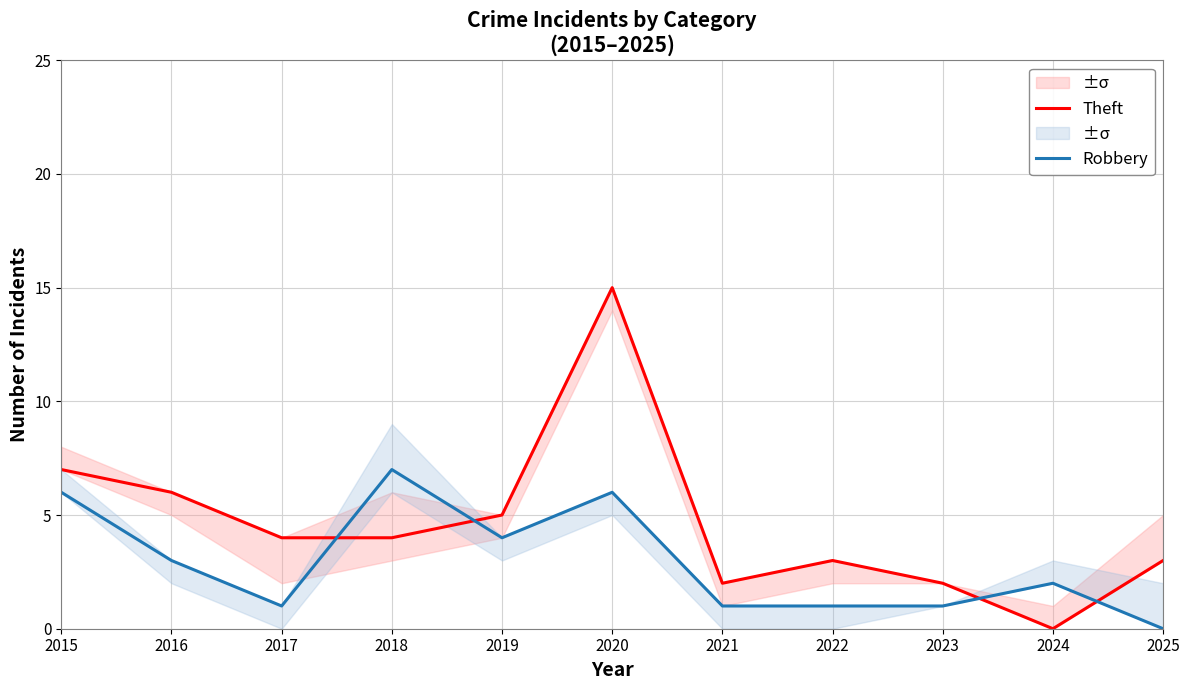

What is the difference between the highest and lowest values at 2020?

9